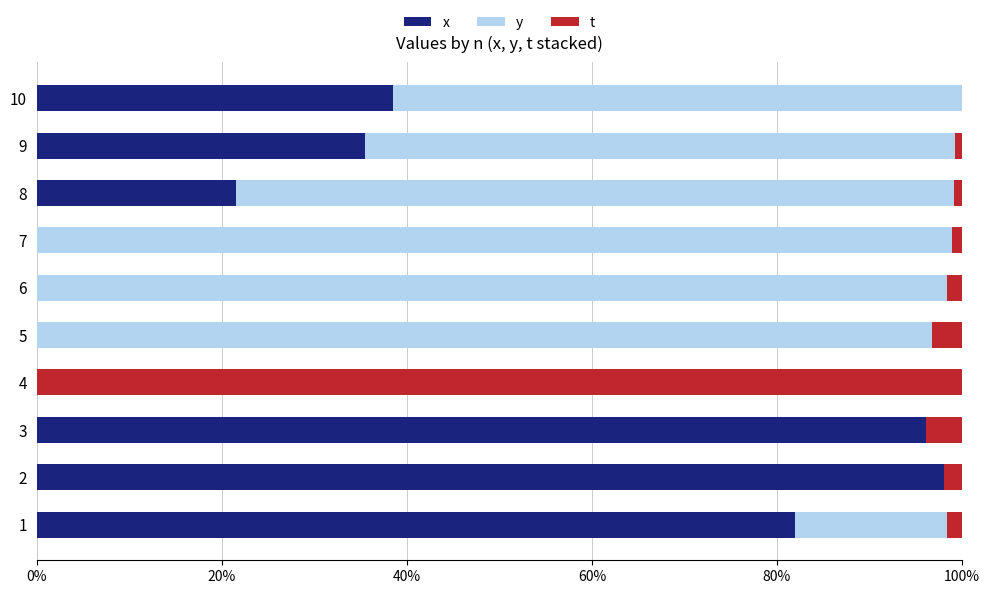

What are all the series names shown in the legend?

x, y, t